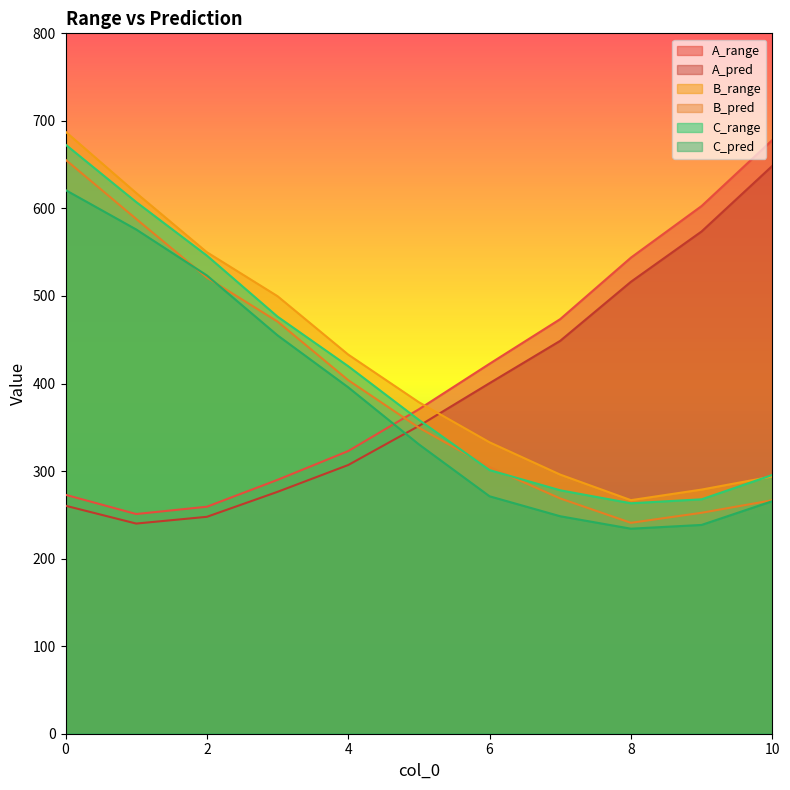

The value of B_pred at 5 is 236.2. True or false?

False